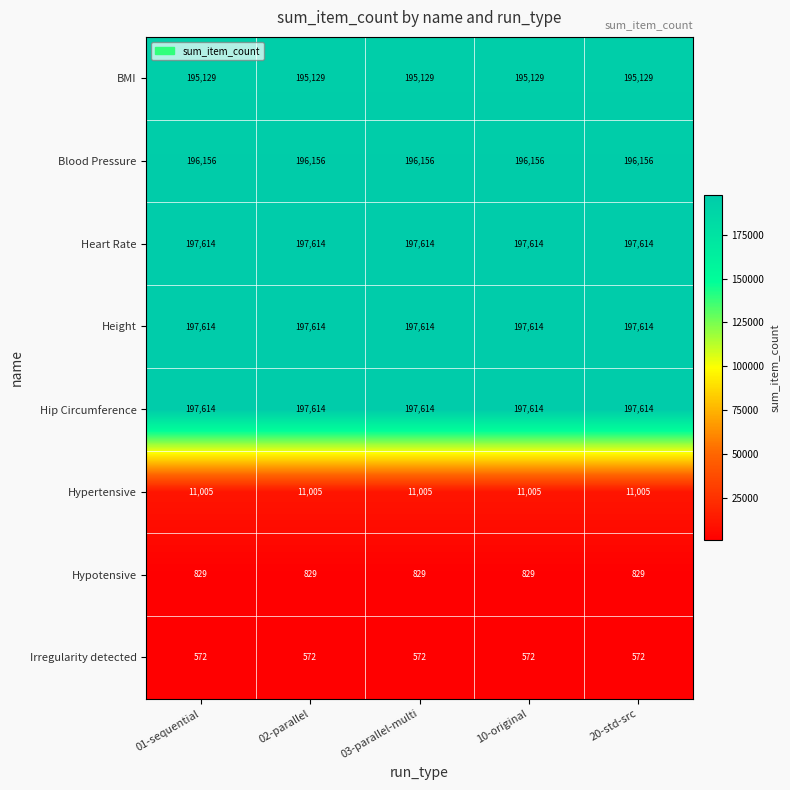

The value of Hypotensive at 20-std-src is 1188. True or false?

False